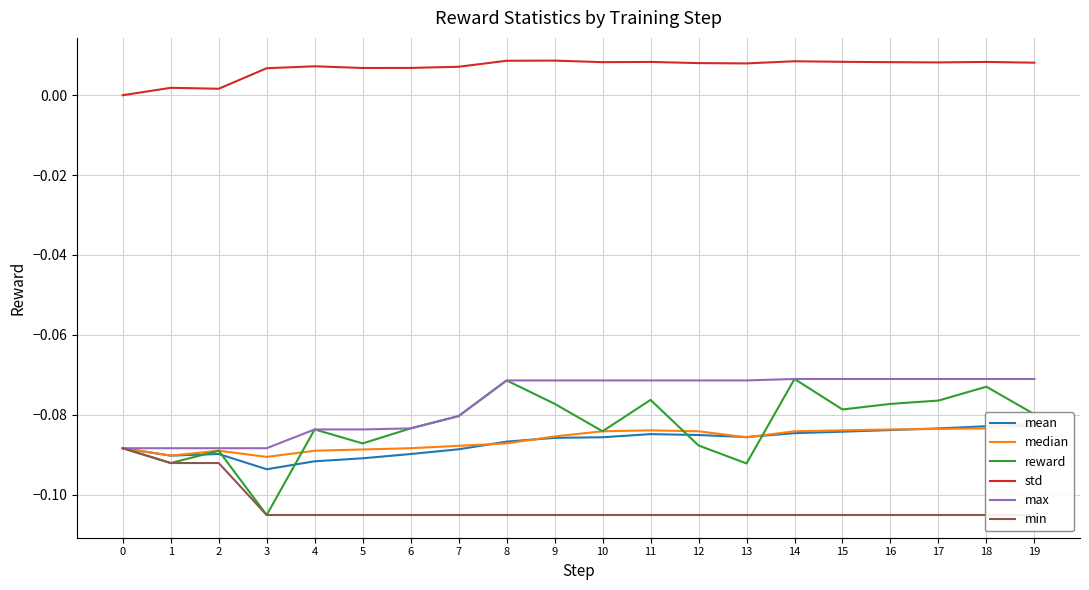

What are all the series names shown in the legend?

mean, median, reward, std, max, min